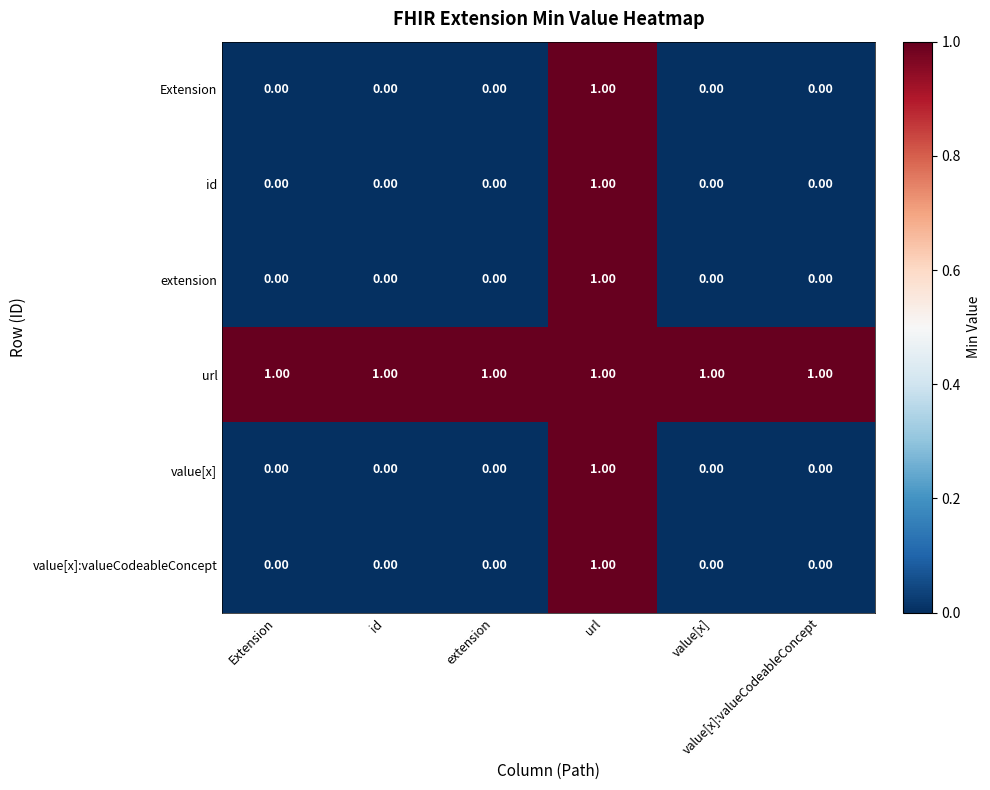

At how many categories does at least one series exceed 0?

6